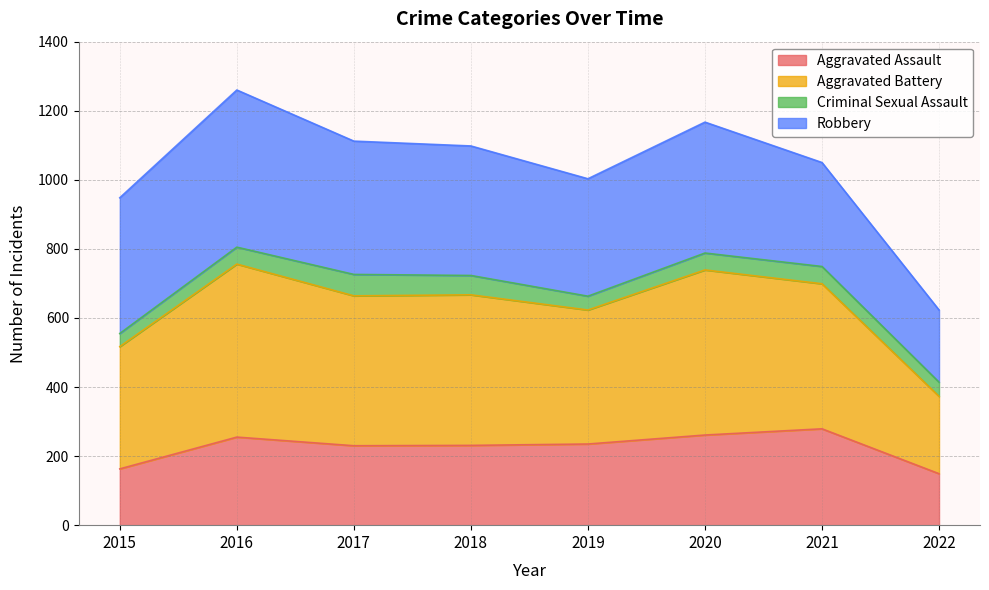

Which series changed the most between 2015 and 2016?

Aggravated Battery